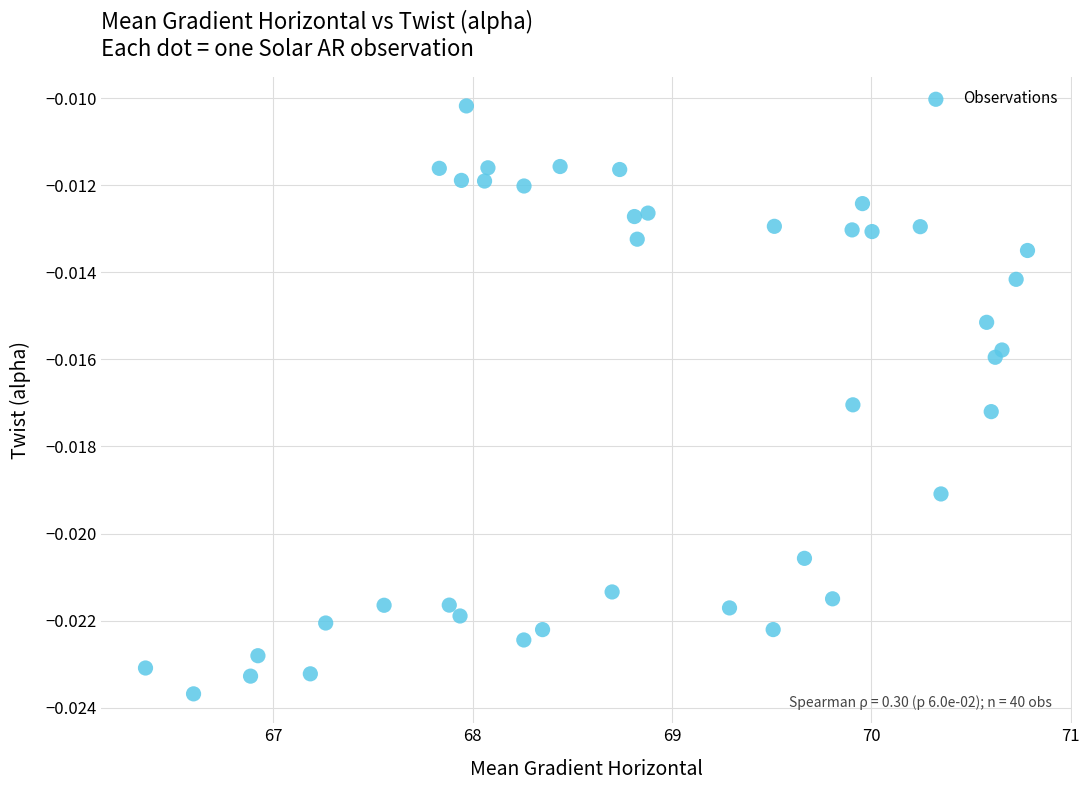

What is the range of X values (max minus min)?

4.4